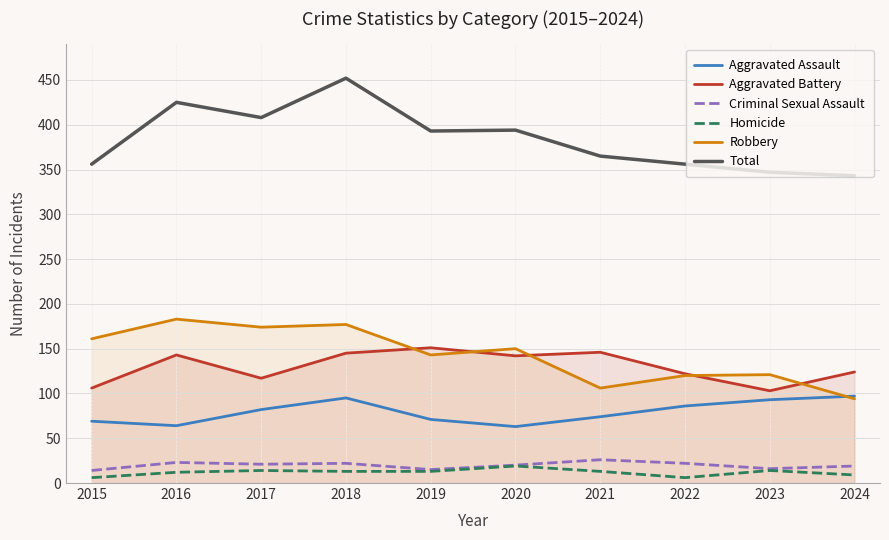

How many data points in Aggravated Assault are less than 82?

5